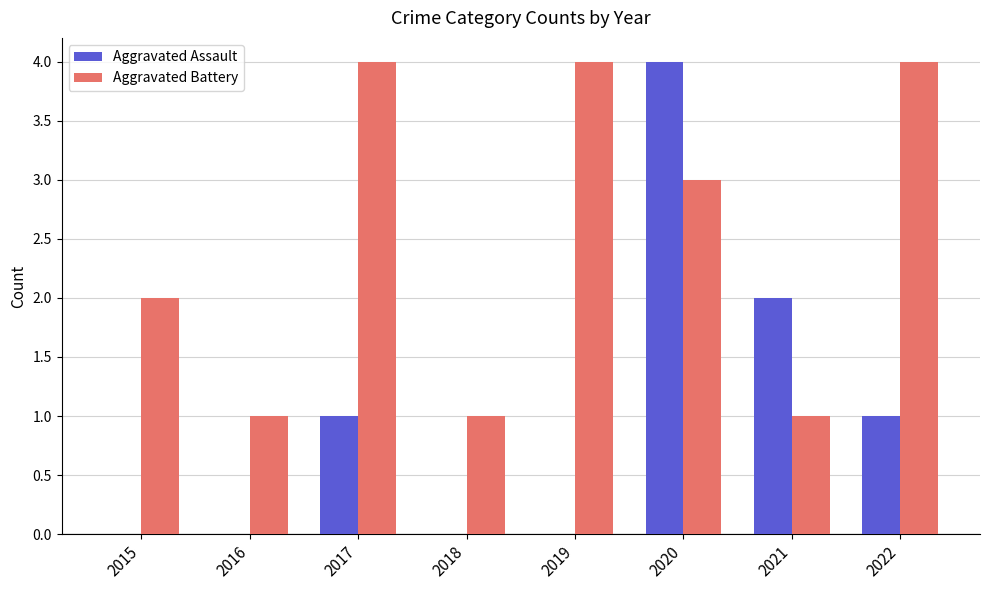

Which series has the widest spread of values?

Aggravated Assault